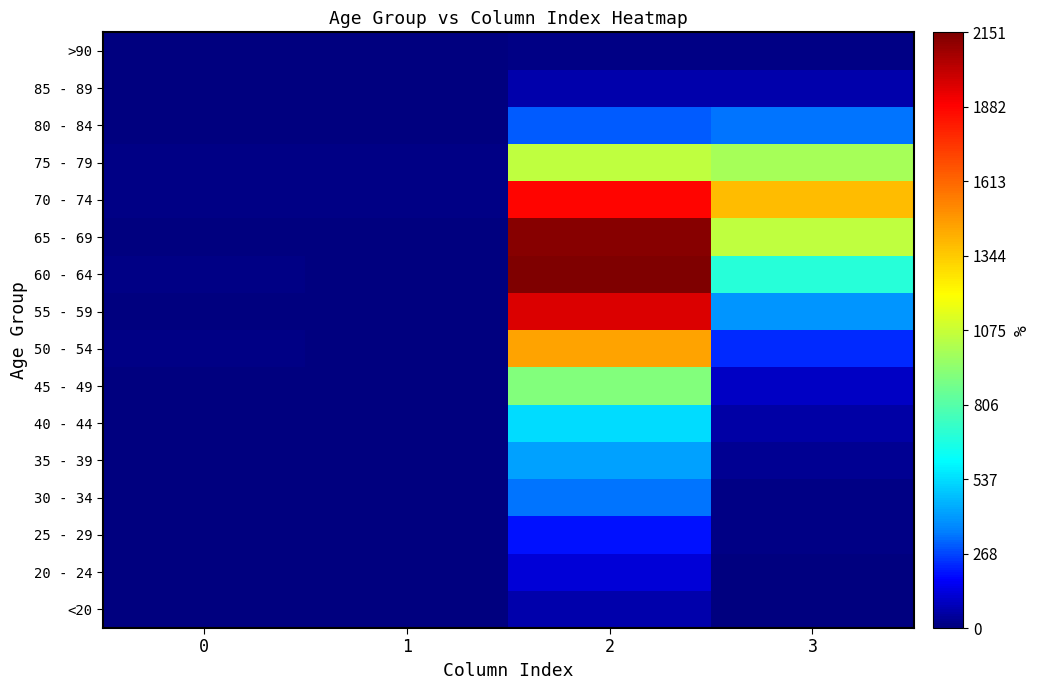

Is the value of 75 - 79 at 1 greater than the value of 65 - 69 at 0?

Yes